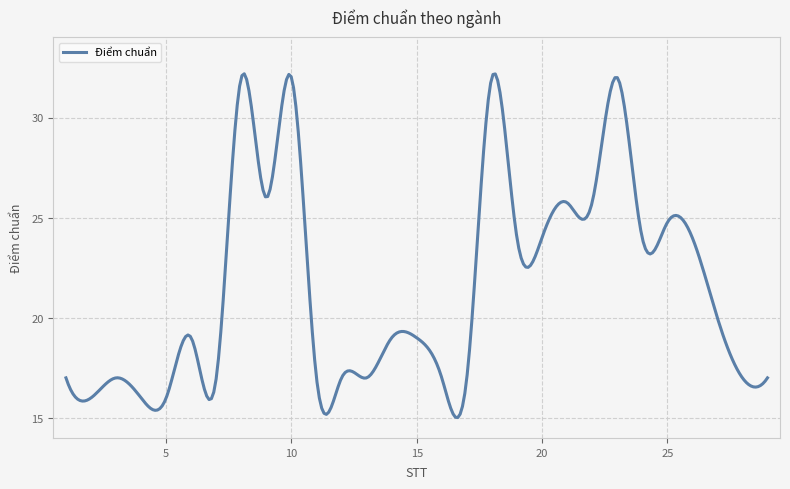

What is the maximum value shown in the chart?

32.2